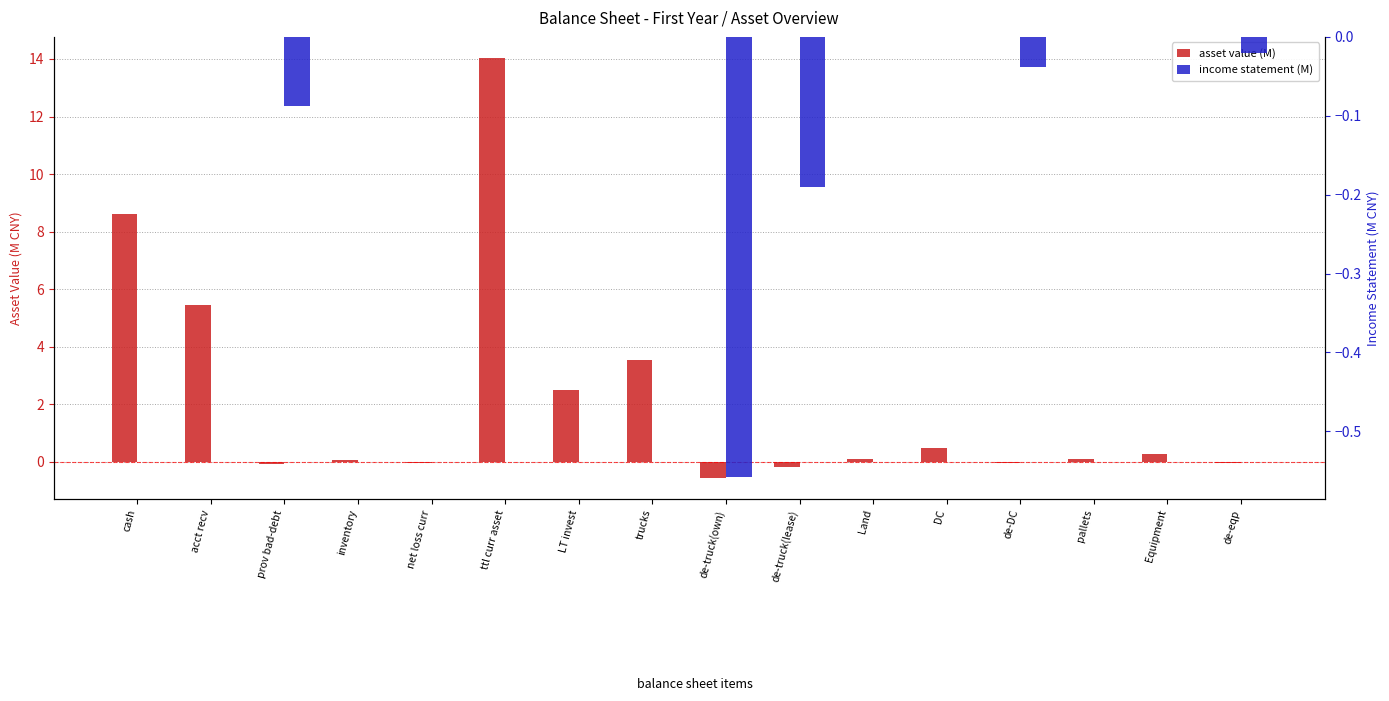

Are the bars grouped side by side (vs. stacked)?

Yes